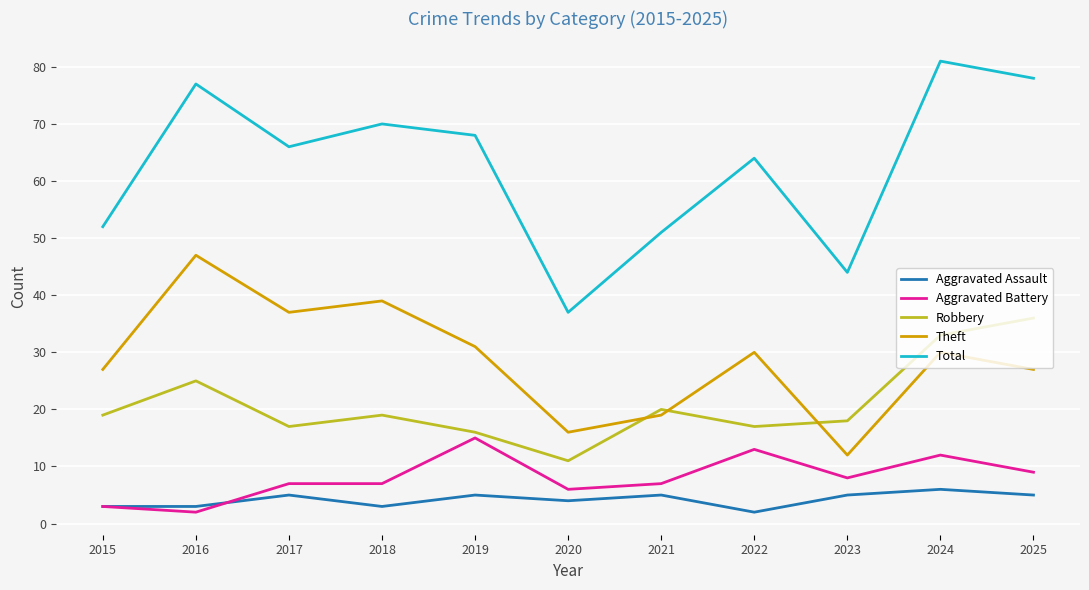

Which series changed the most between 2015 and 2018?

Total